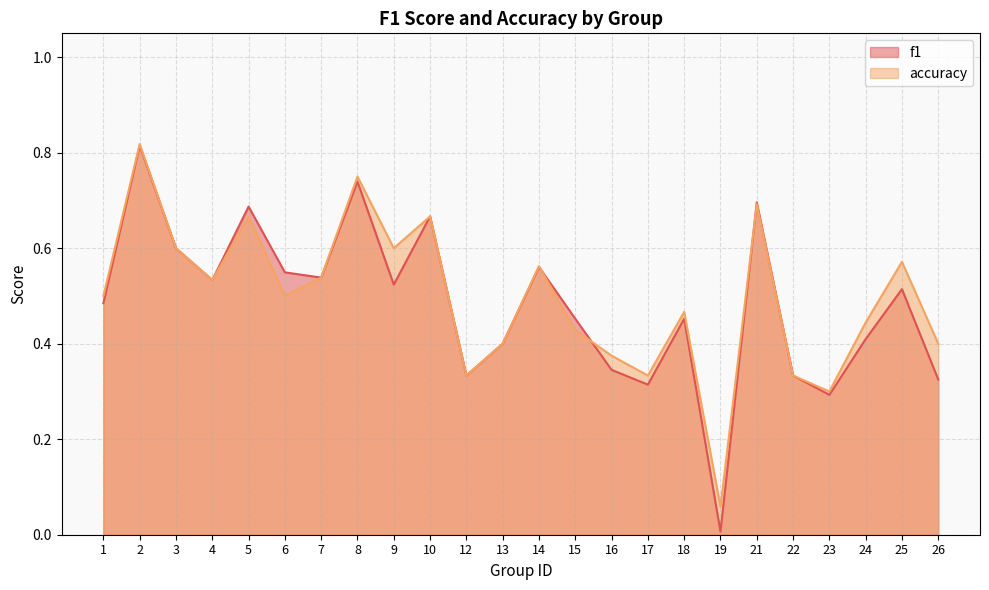

Count the number of categories in the chart.

24